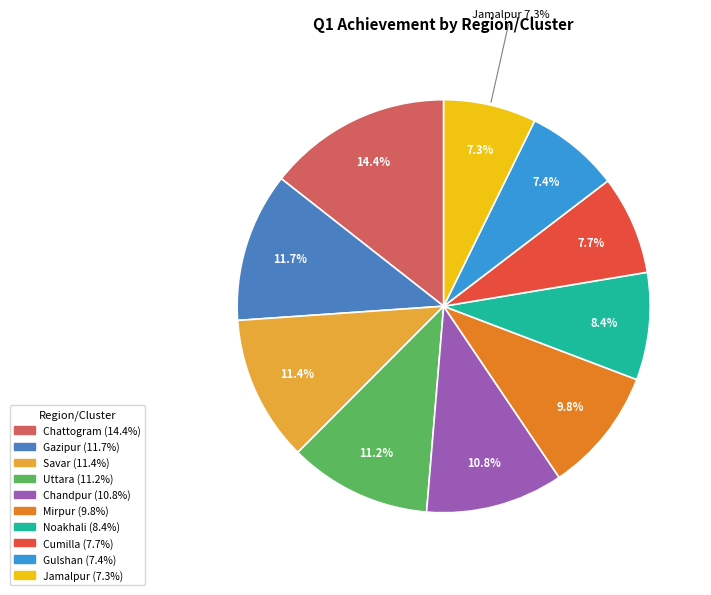

True or false: Cox's Bazar accounts for 11% of the total.

False